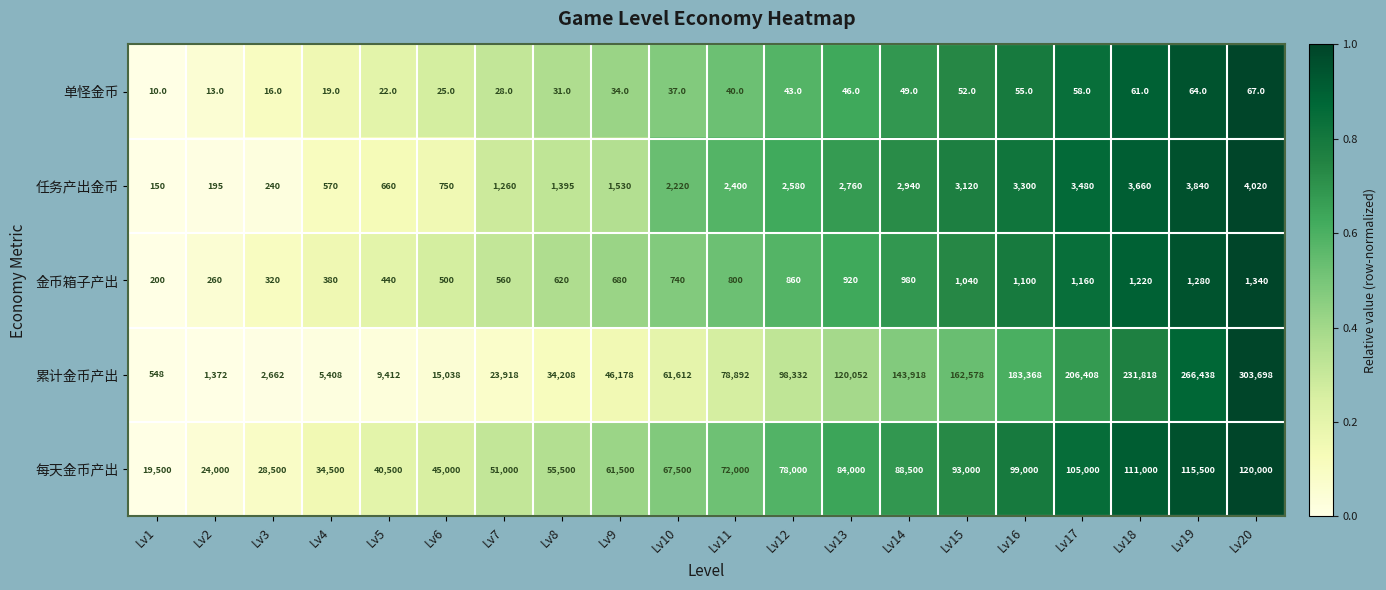

What is the total value across all series at Lv15?

259790